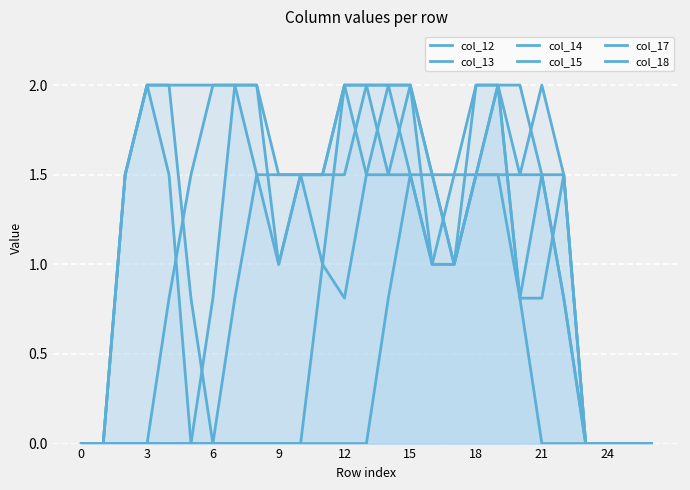

At how many categories does at least one series exceed 1?

21